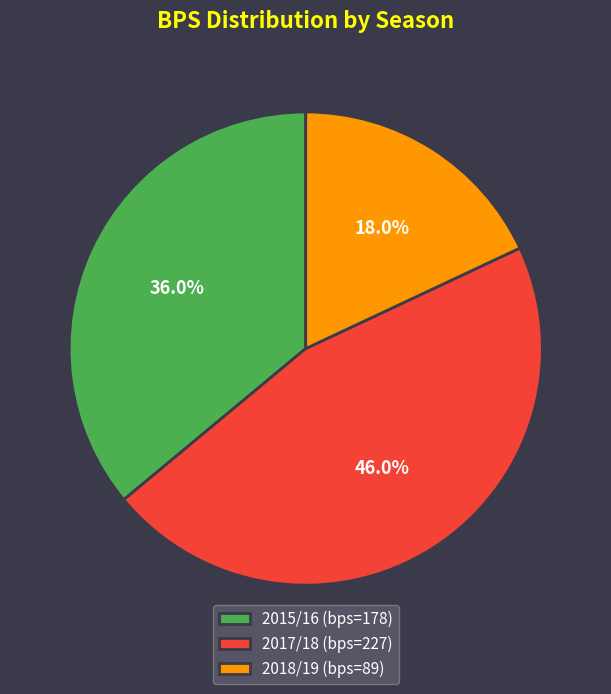

Combined, do 2017/18 (bps=227) and 2015/16 (bps=178) account for over 50%?

Yes